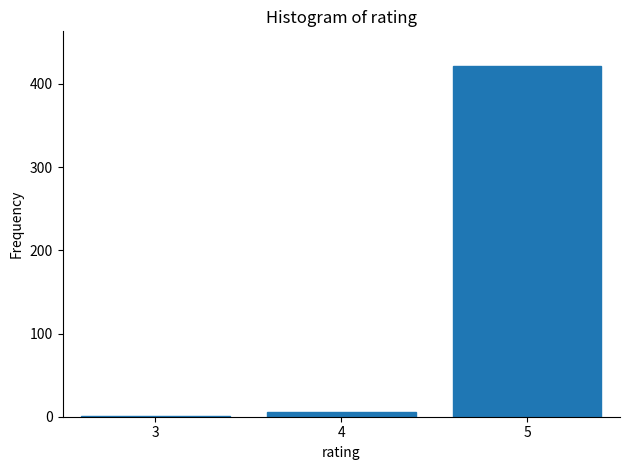

Reading right to left, transcribe all the data shown in this chart.

5=421	4=6	3=1